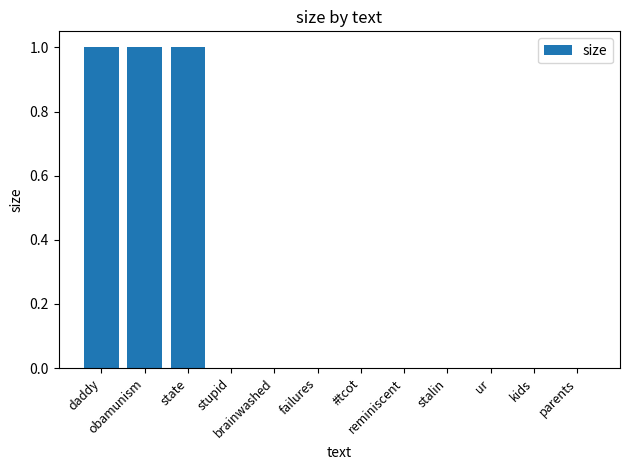

How many series are shown in this chart?

1